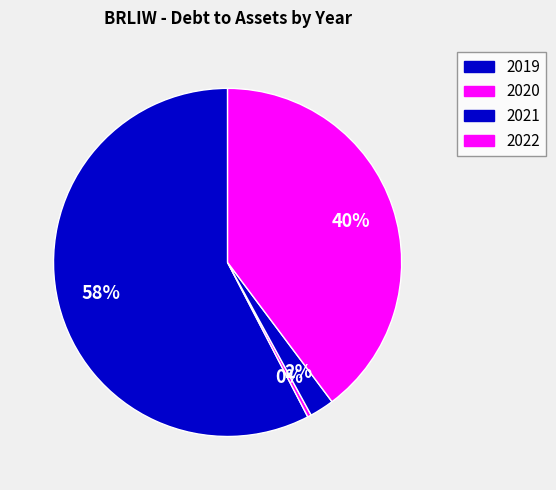

Is there a majority slice in this chart?

Yes